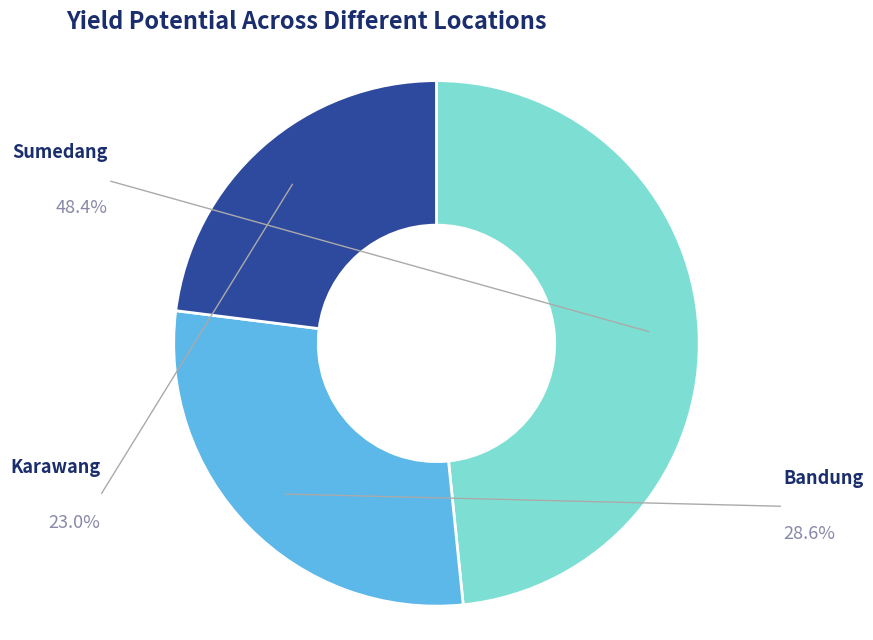

Is there any slice that represents more than half of the pie?

No